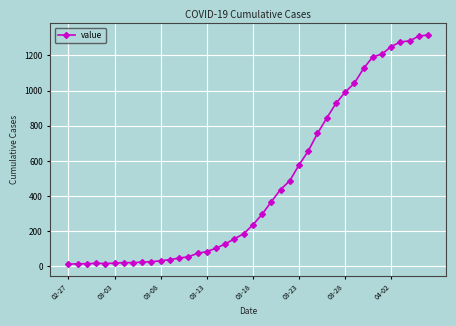

What is the difference between the maximum and minimum values?

1304